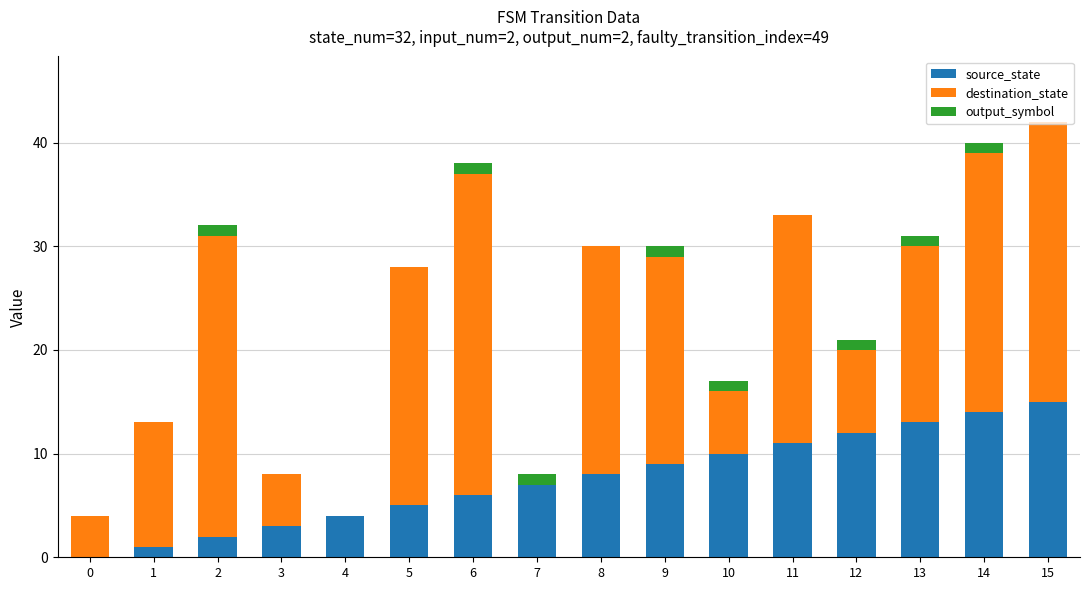

The value of source_state at 4 is 7. True or false?

False